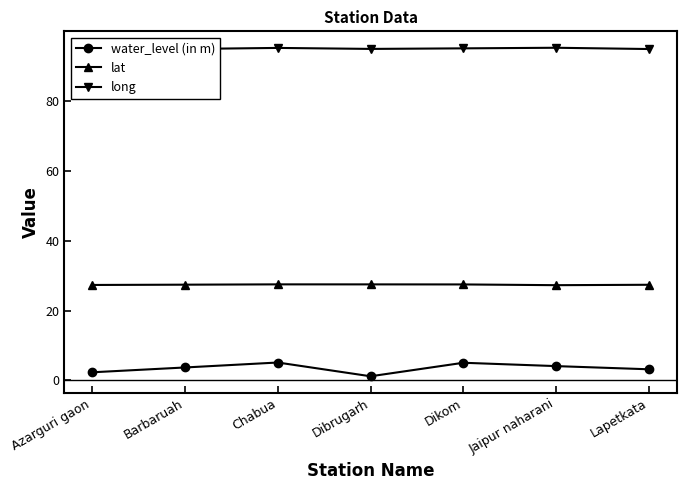

True or false: water_level (in m) and long cross at least once.

False